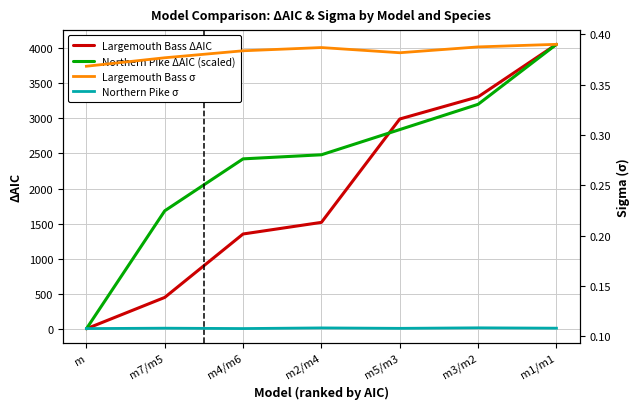

Which series ends up on top after the final intersection of Northern Pike σ and Northern Pike ΔAIC (scaled)?

Northern Pike ΔAIC (scaled)